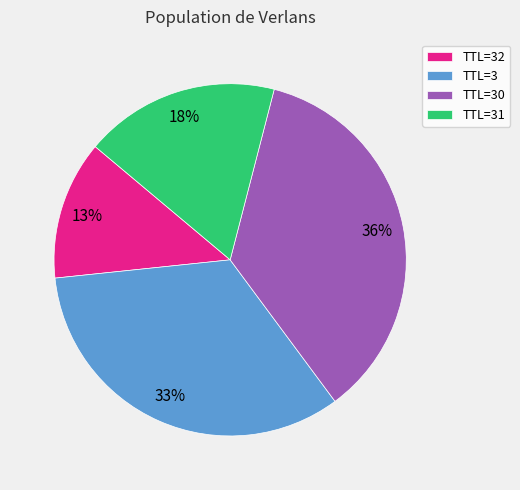

Combined, do TTL=30 and TTL=3 account for over 50%?

Yes